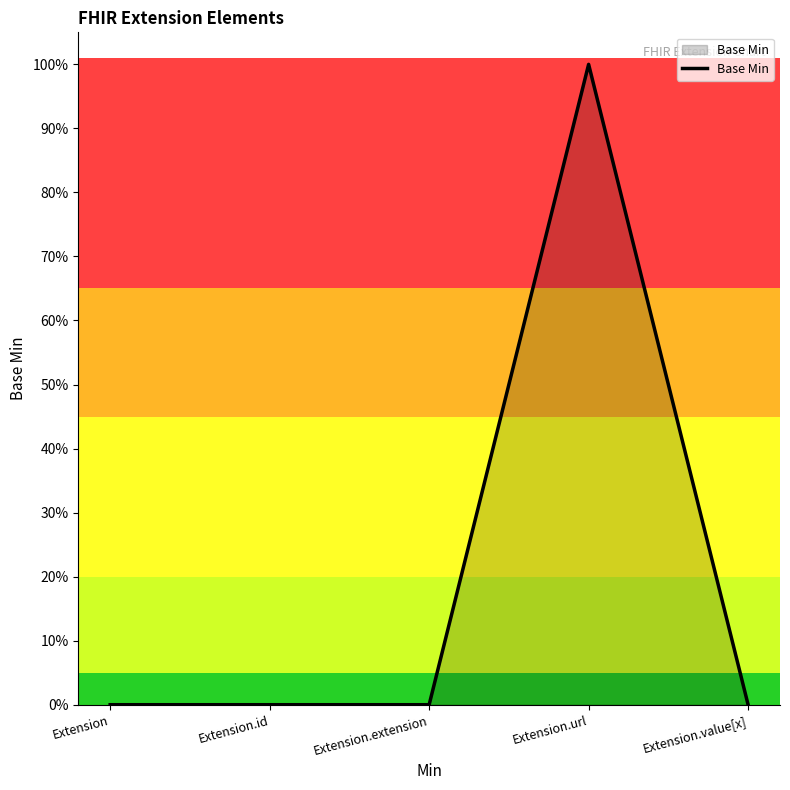

Does the chart display data point markers on the line(s)?

No